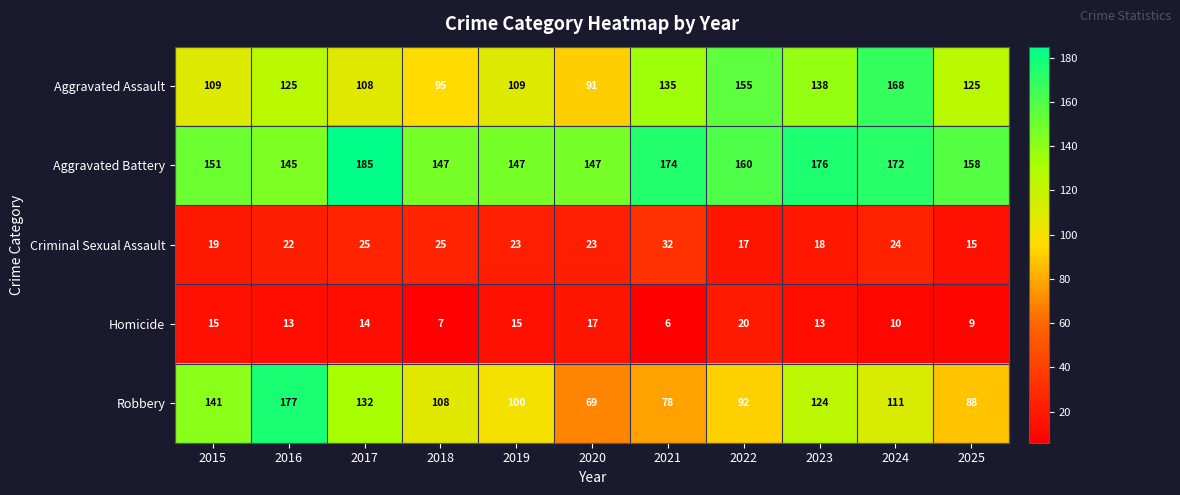

Rank the series at 2023 from lowest to highest value.

Homicide, Criminal Sexual Assault, Robbery, Aggravated Assault, Aggravated Battery